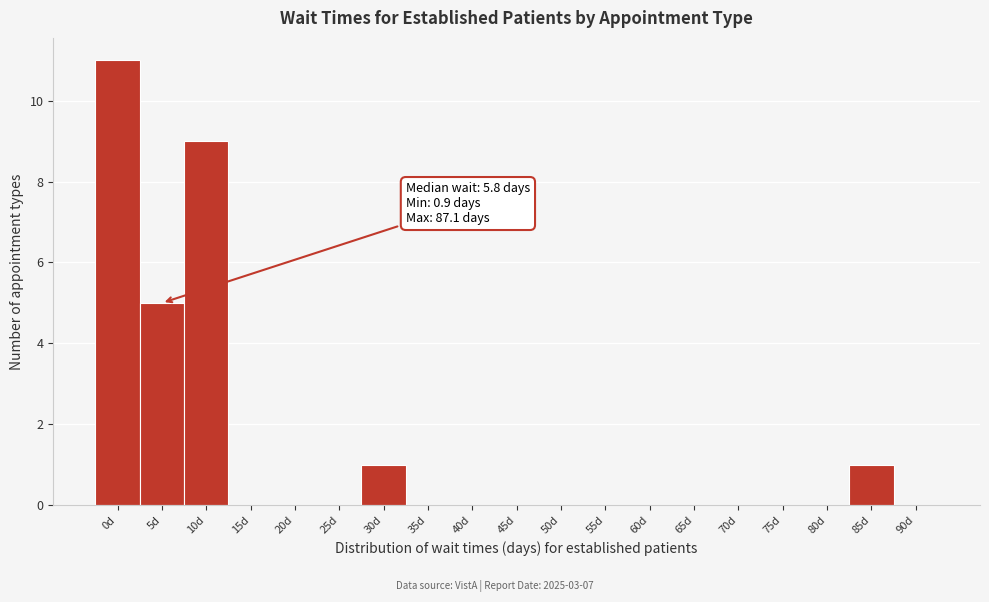

Reading left to right, list all the values displayed in this chart.

0d=11	5d=5	10d=9	15d=0	20d=0	25d=0	30d=1	35d=0	40d=0	45d=0	50d=0	55d=0	60d=0	65d=0	70d=0	75d=0	80d=0	85d=1	90d=0